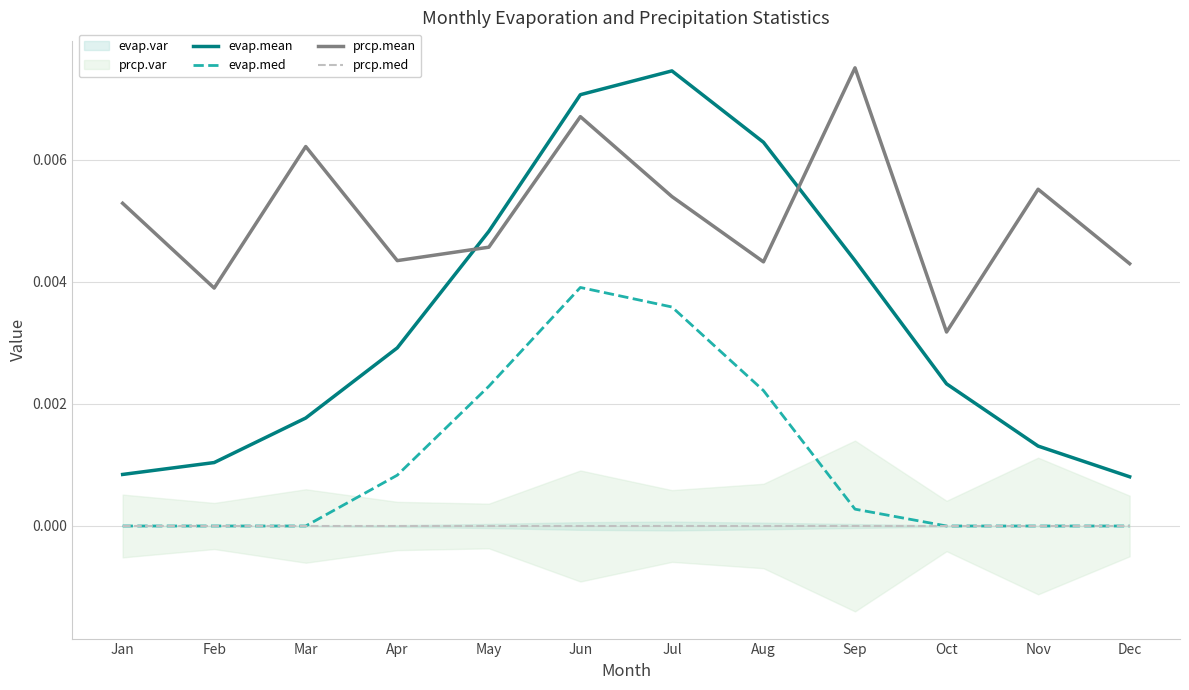

Is this an area chart (filled region under the line)?

No